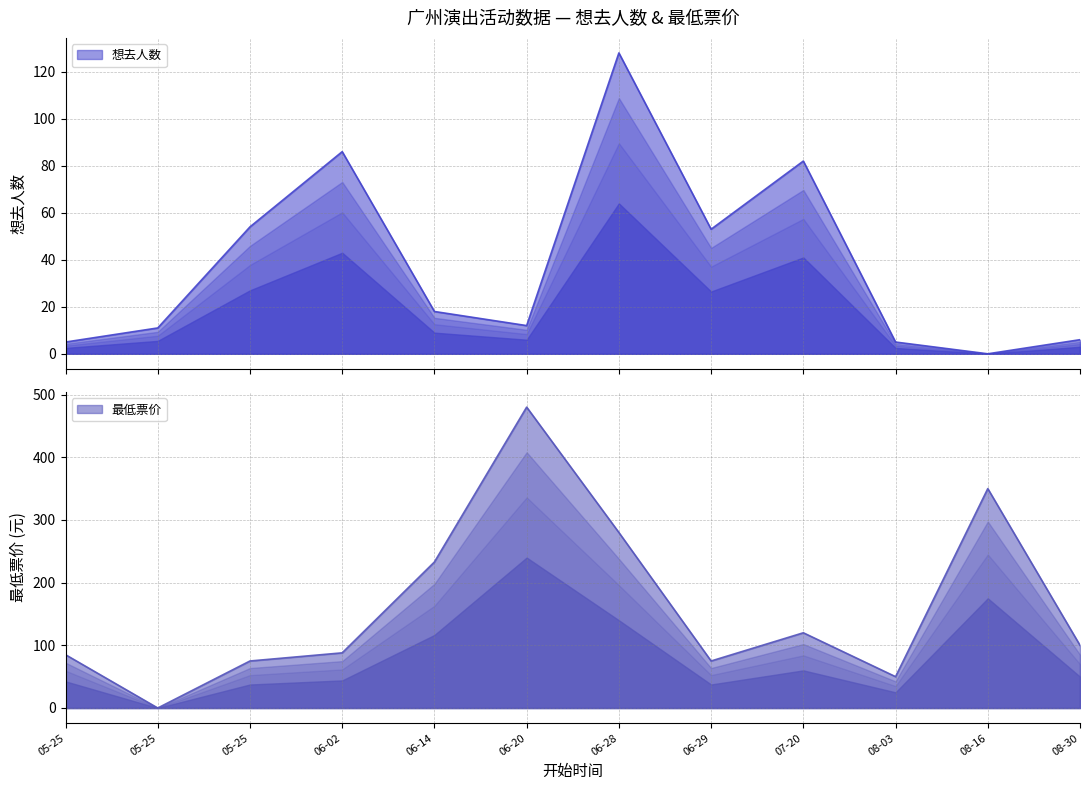

What is the average value of the 最低票价 series?

161